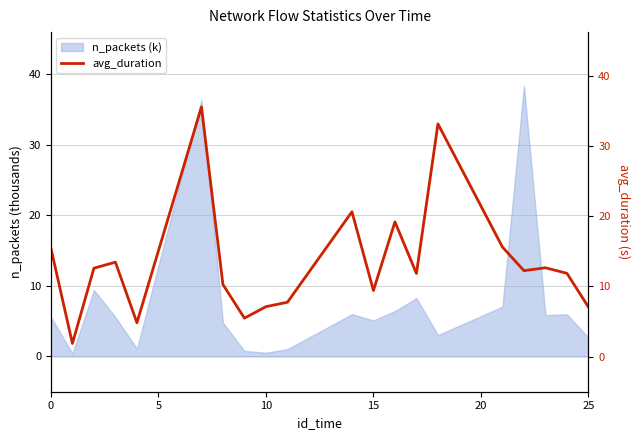

The value of n_packets (k) at 25 is 2.7. True or false?

True